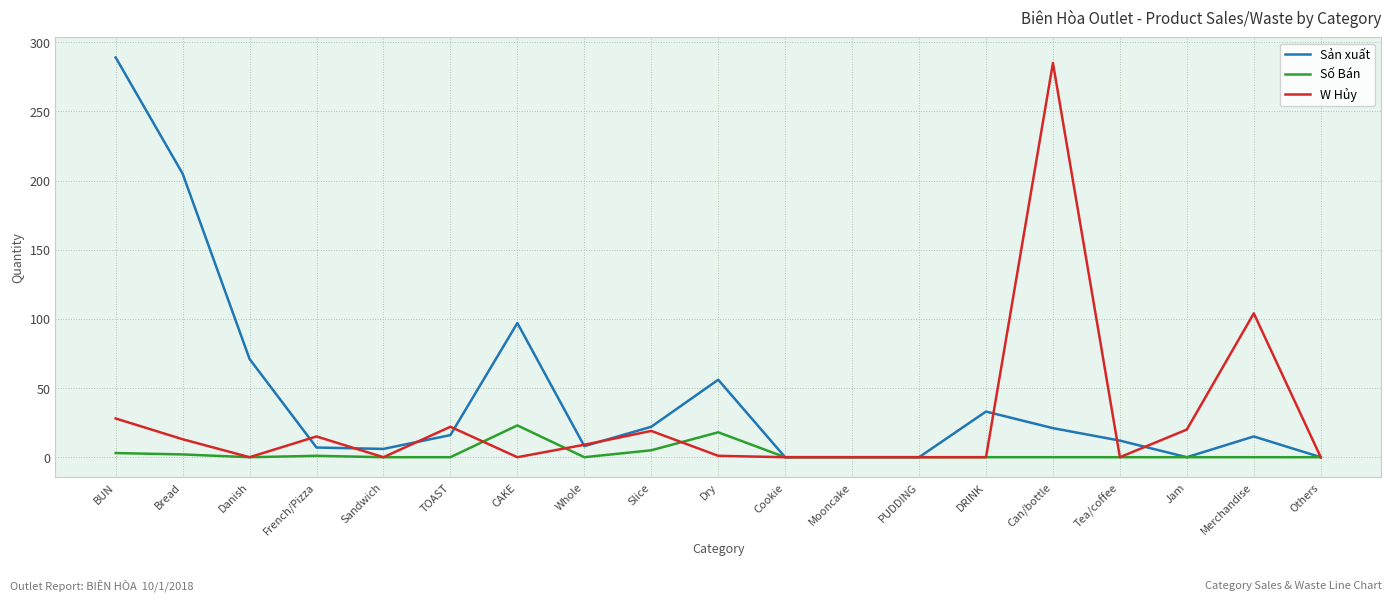

Is it true that Sản xuất equals 15 at Merchandise?

True